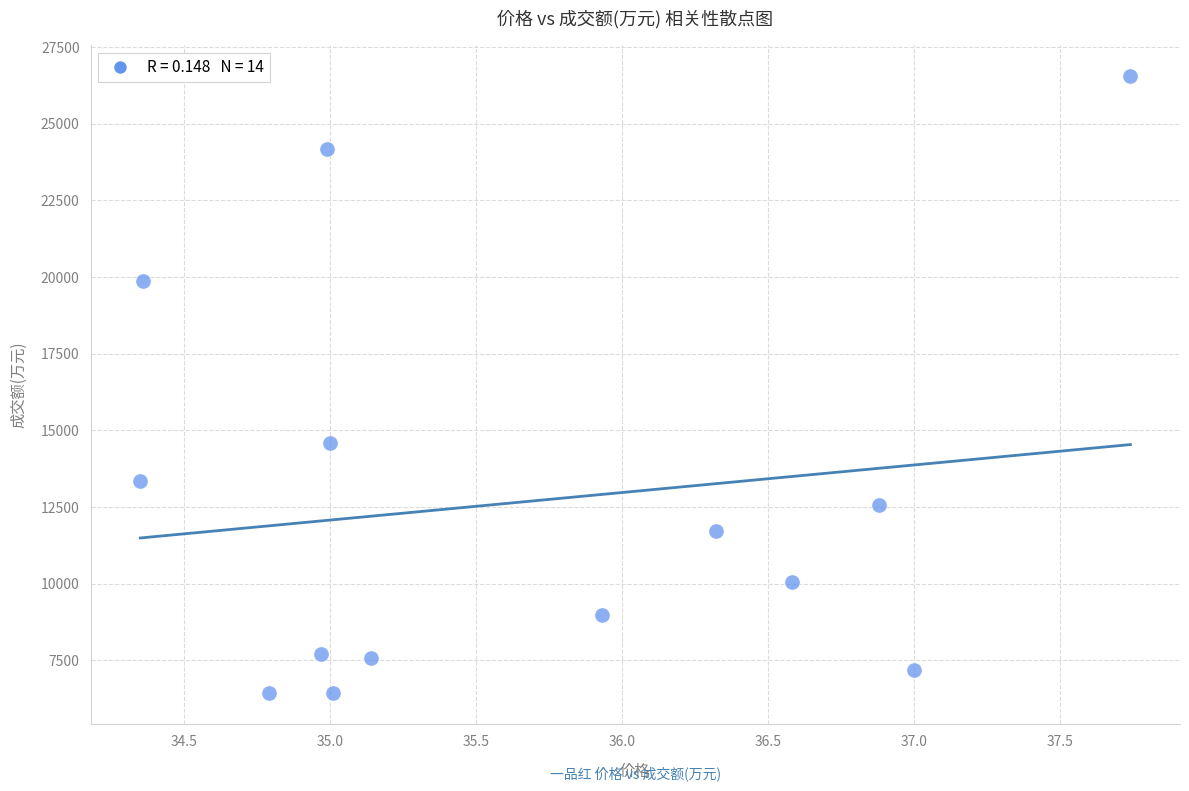

What Y value in the scatter plot is closest to 16492?

14597